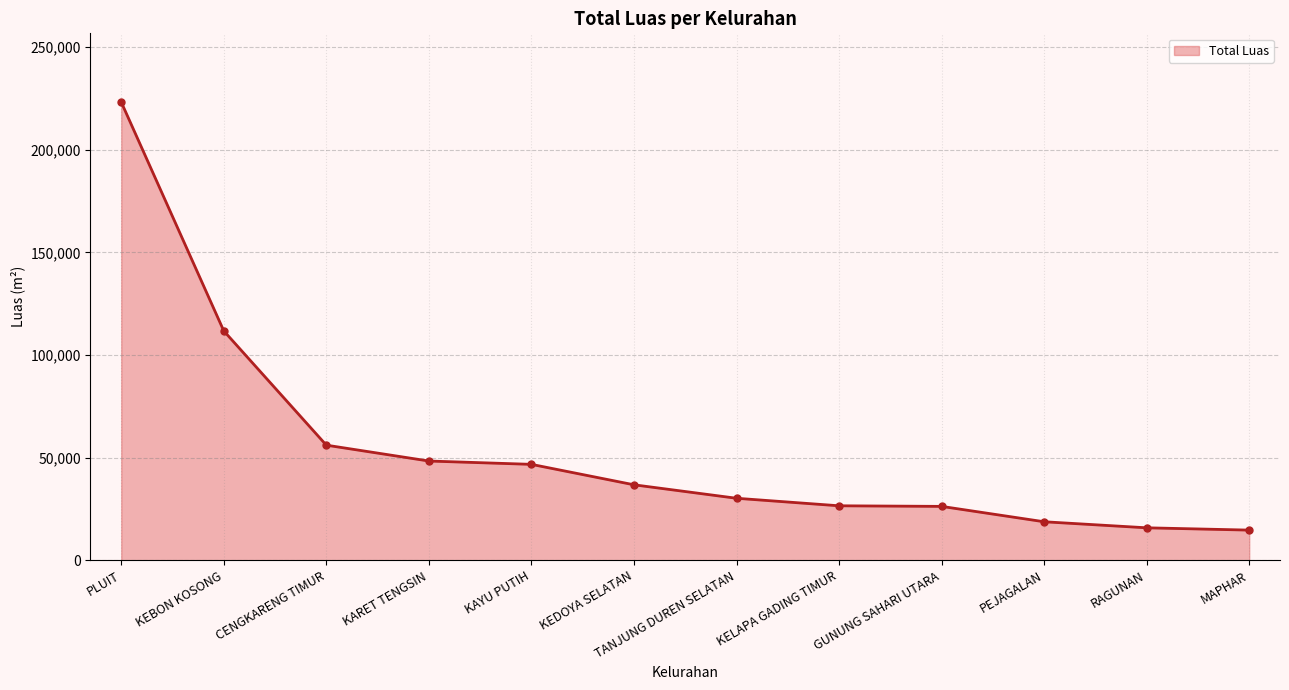

Count the number of categories in the chart.

12